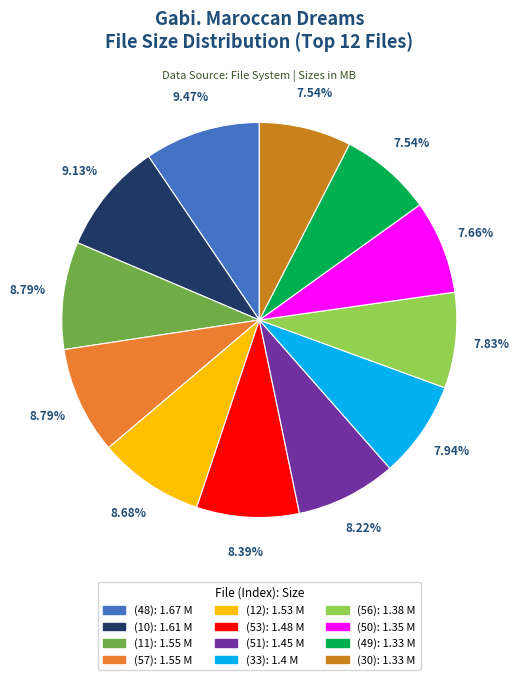

Is there any slice that represents more than half of the pie?

No